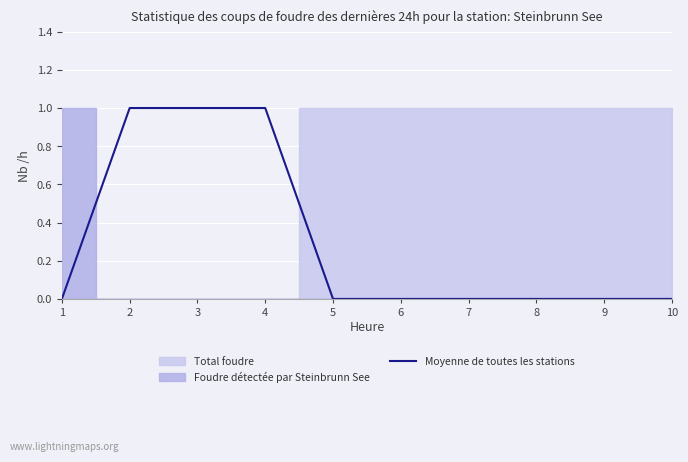

List the labels in order of value, smallest first.

1, 5, 6, 7, 8, 9, 10, 2, 3, 4